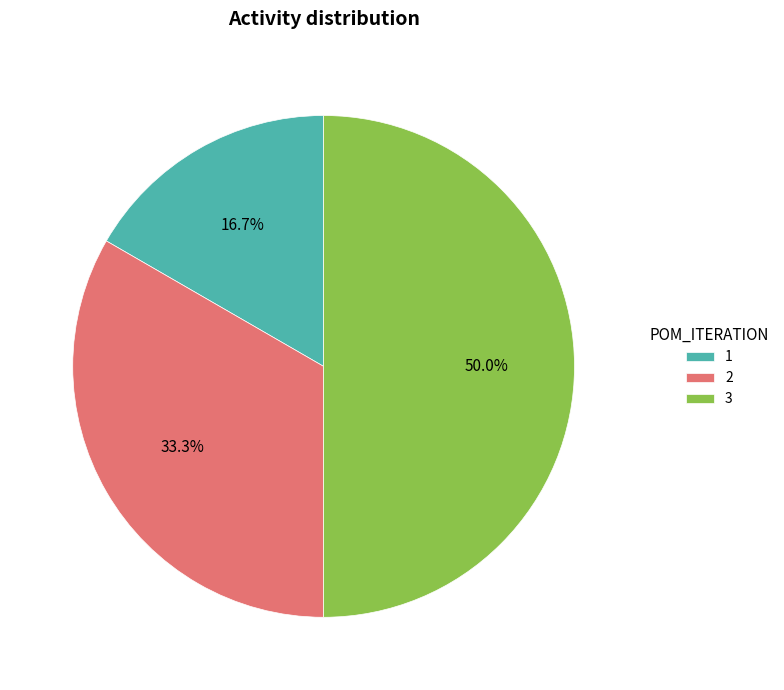

True or false: 2 accounts for 33% of the total.

True